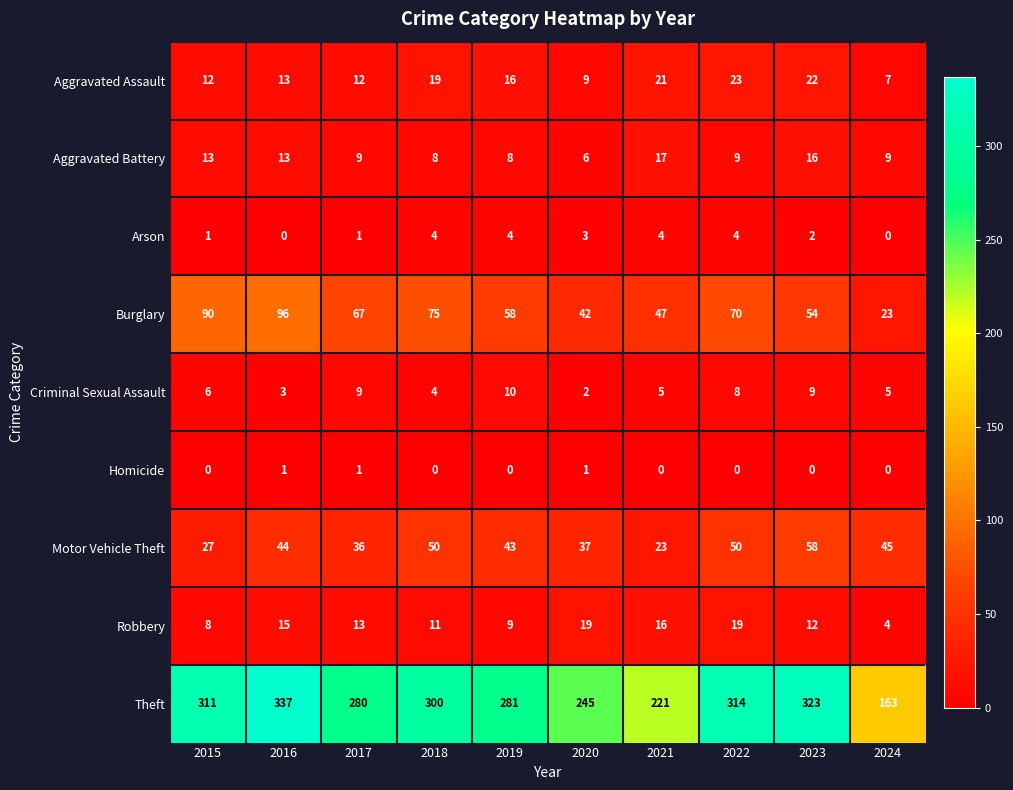

Which series has the widest spread of values?

Theft